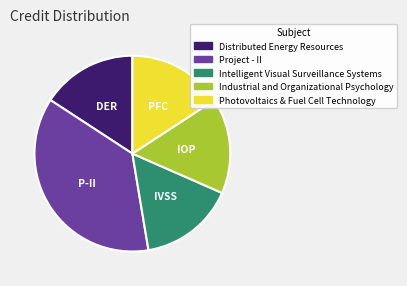

Is the sum of Photovoltaics & Fuel Cell Technology and Project - II greater than half?

Yes